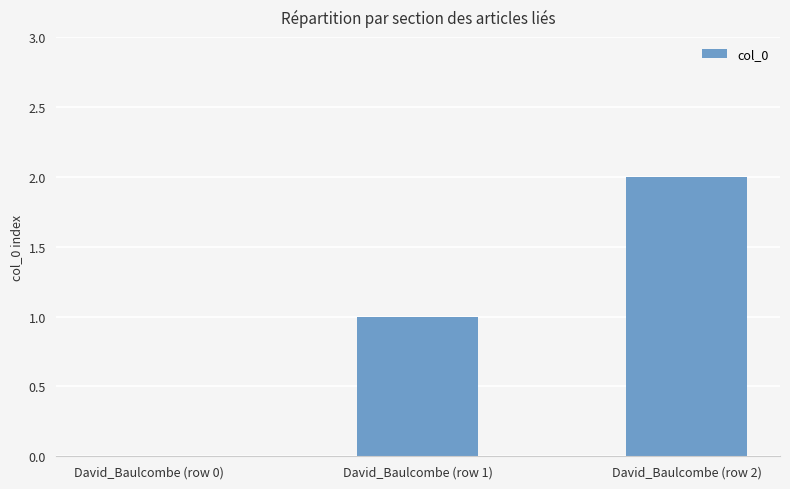

Between David_Baulcombe (row 2) and David_Baulcombe (row 0), which is larger?

David_Baulcombe (row 2)